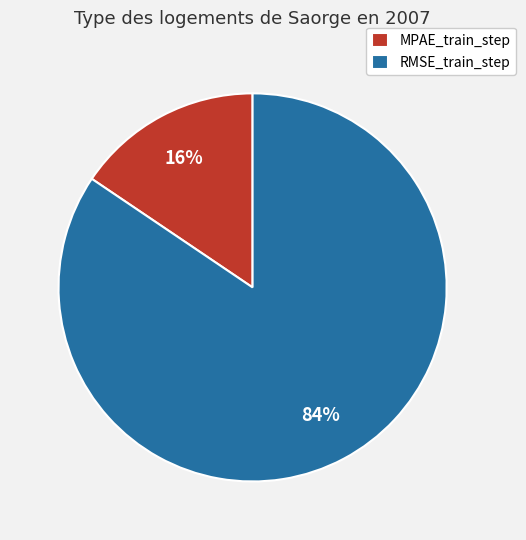

Do RMSE_train_step and MPAE_train_step together represent more than half of the pie?

Yes